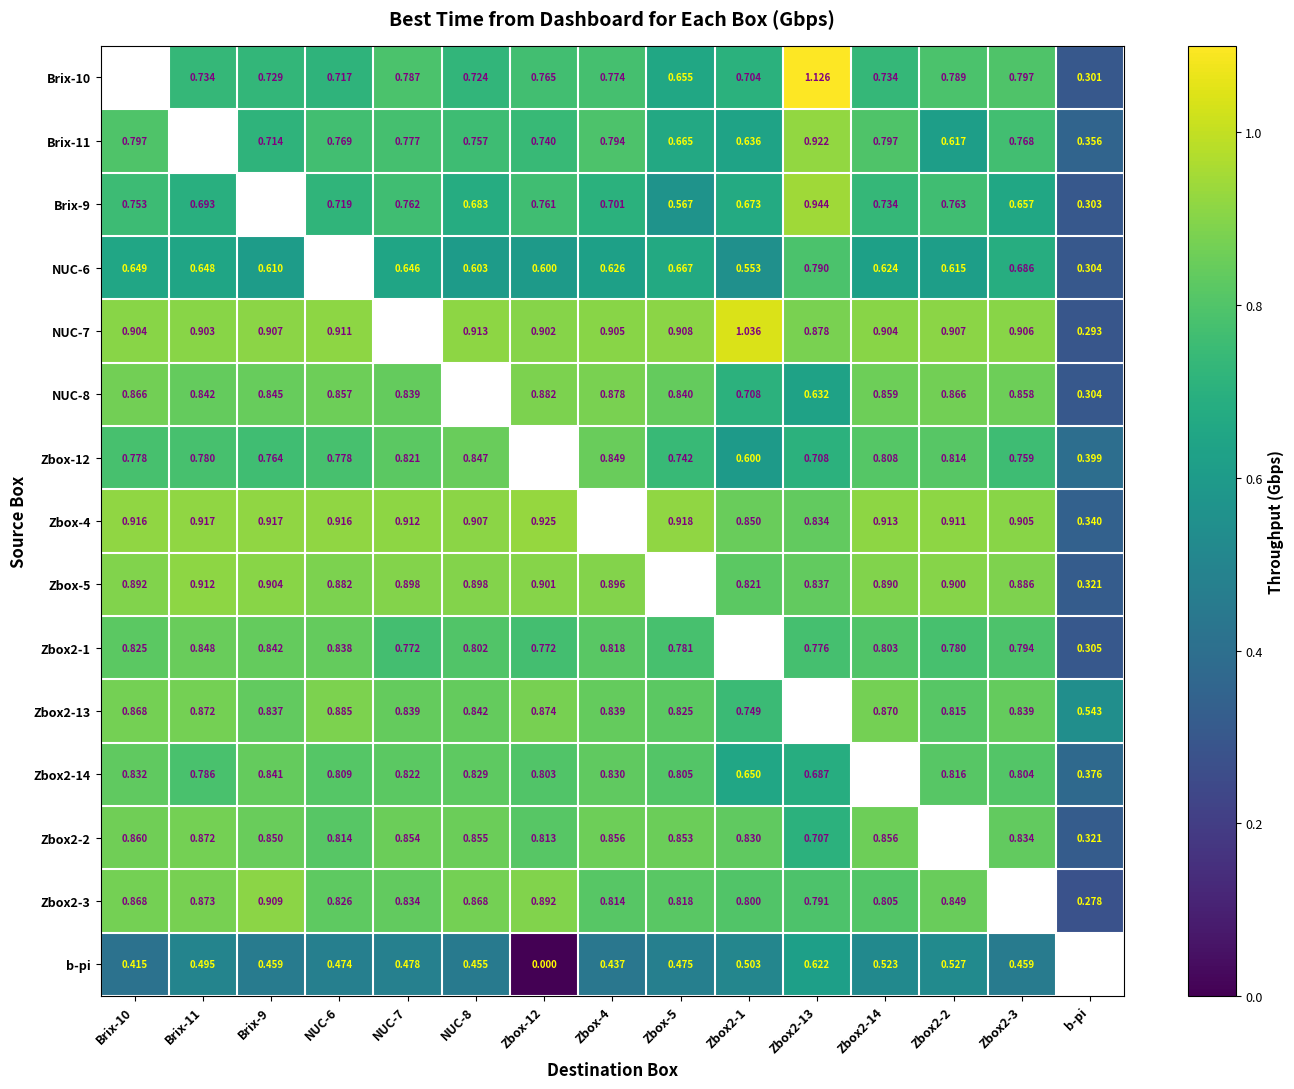

Which has a higher value, Zbox2-13 or Brix-10?

Brix-10